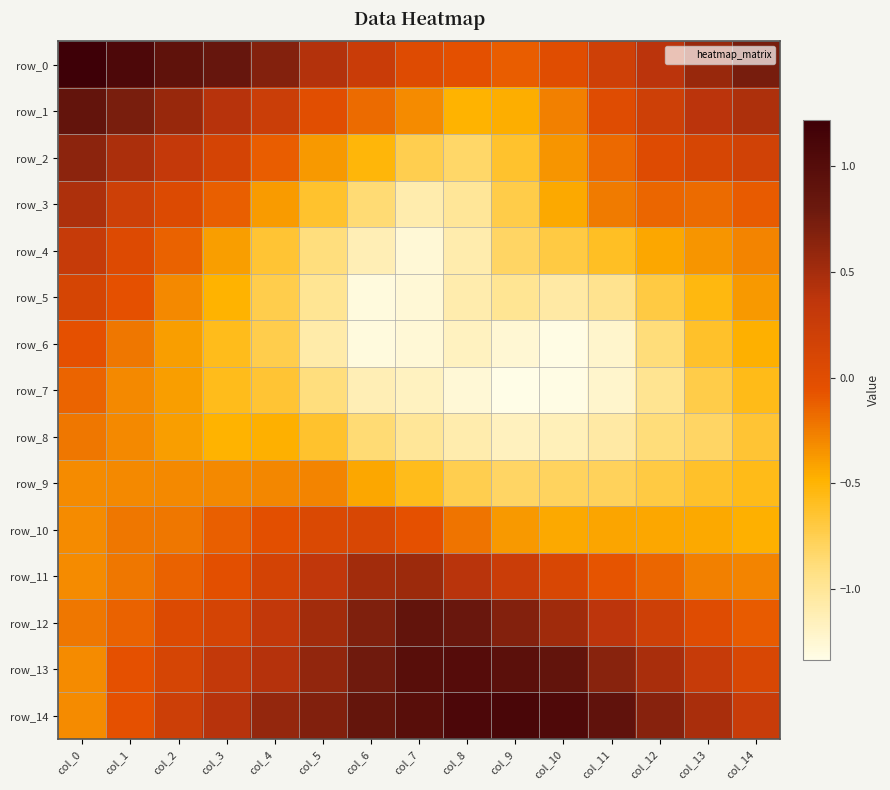

Rank the categories by row_6 value from lowest to highest.

col_10, col_6, col_7, col_9, col_11, col_8, col_5, col_12, col_4, col_13, col_3, col_14, col_2, col_1, col_0